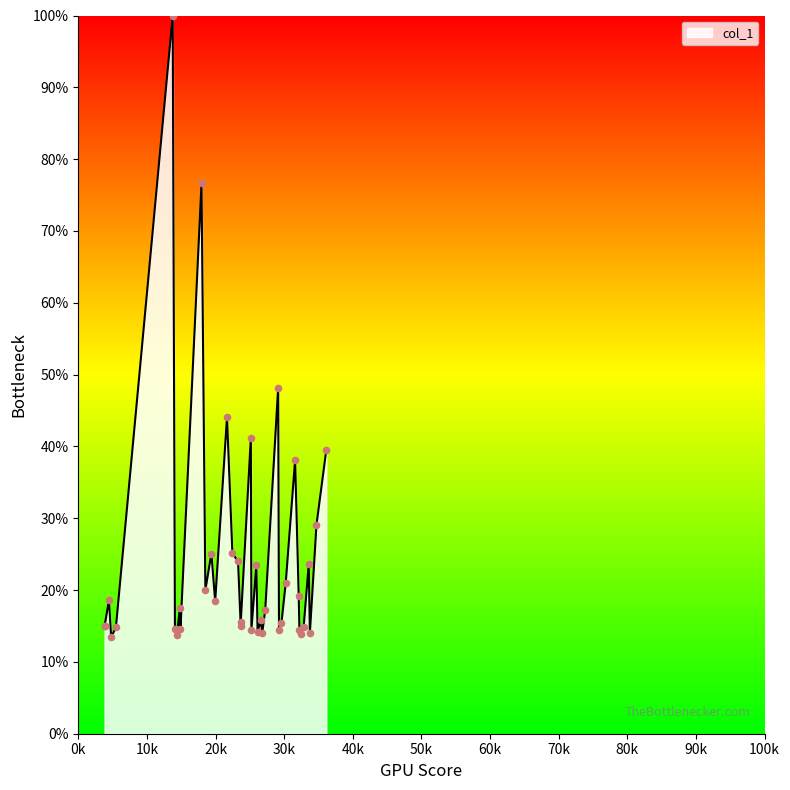

Approximately how many times larger is the value at 25145.4 compared to 32476.9?

3.0